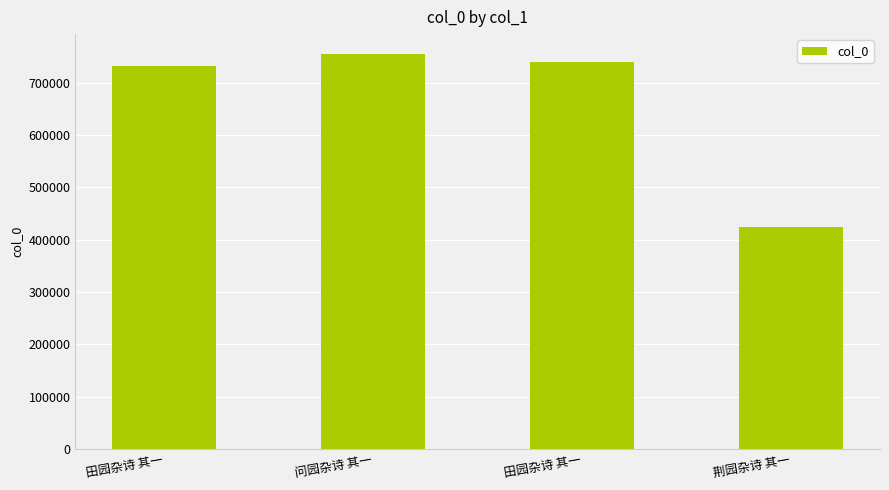

How many bars are there in total?

4